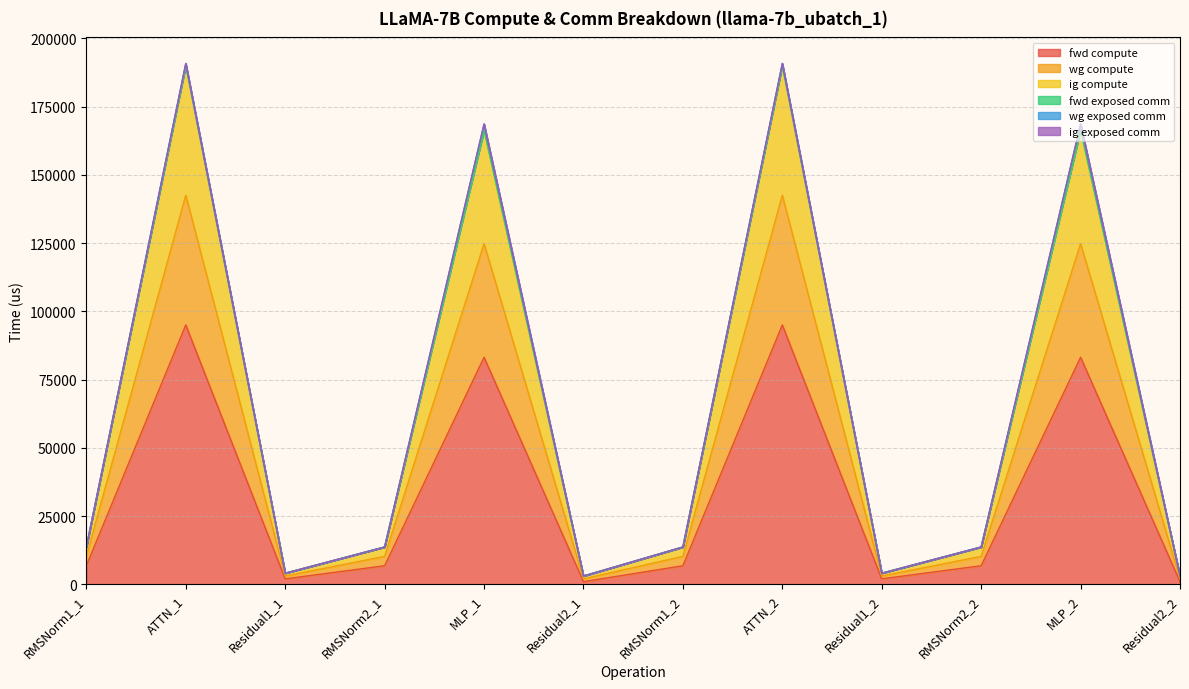

What is the greatest value displayed?

190084.7